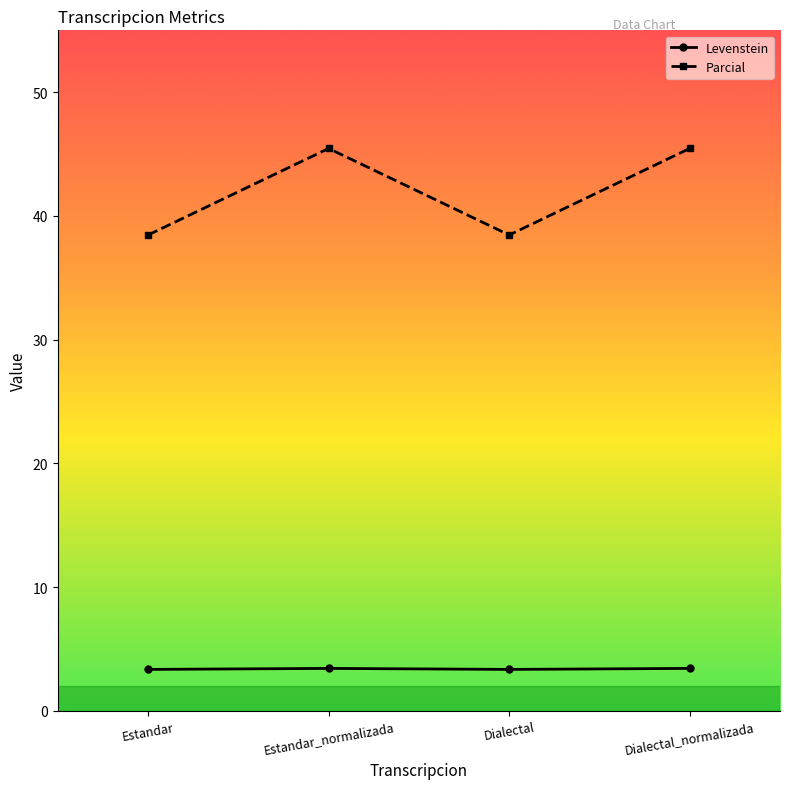

What position from the right is Estandar_normalizada?

3